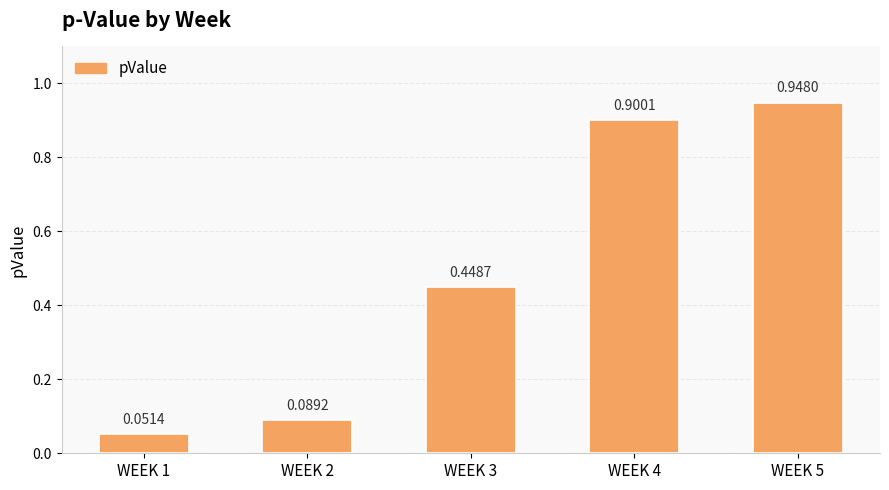

Rank the categories by value from highest to lowest.

WEEK 5, WEEK 4, WEEK 3, WEEK 2, WEEK 1